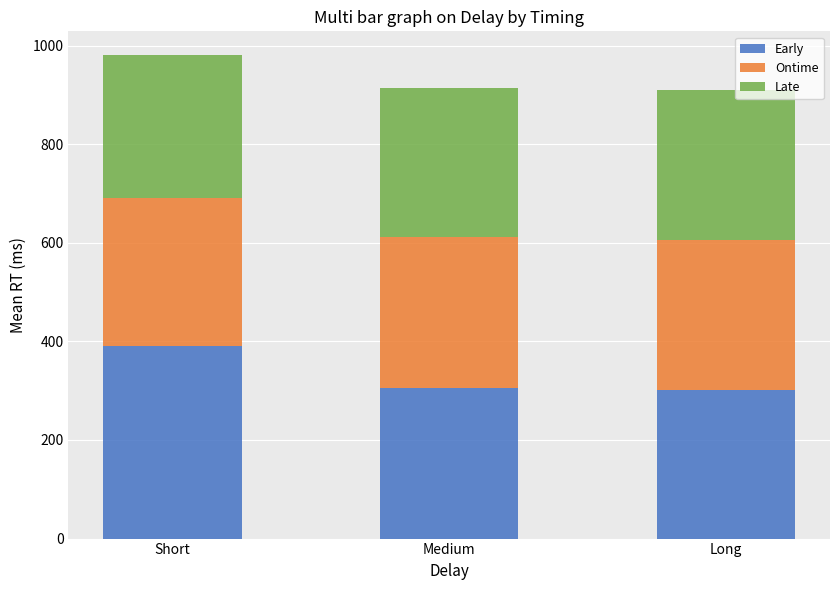

Is it true that Early equals 119.0 at Short?

False